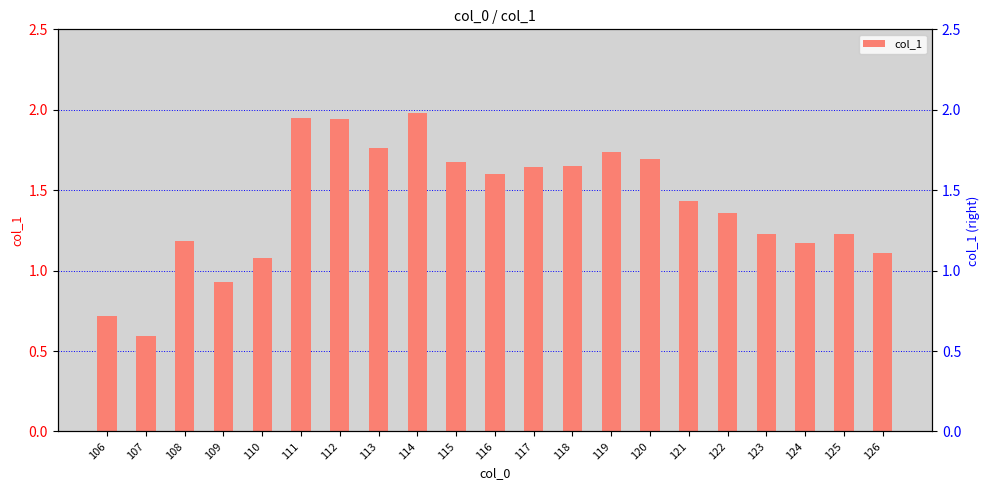

List the labels in order of value, largest first.

114, 111, 112, 113, 119, 120, 115, 118, 117, 116, 121, 122, 125, 123, 108, 124, 126, 110, 109, 106, 107